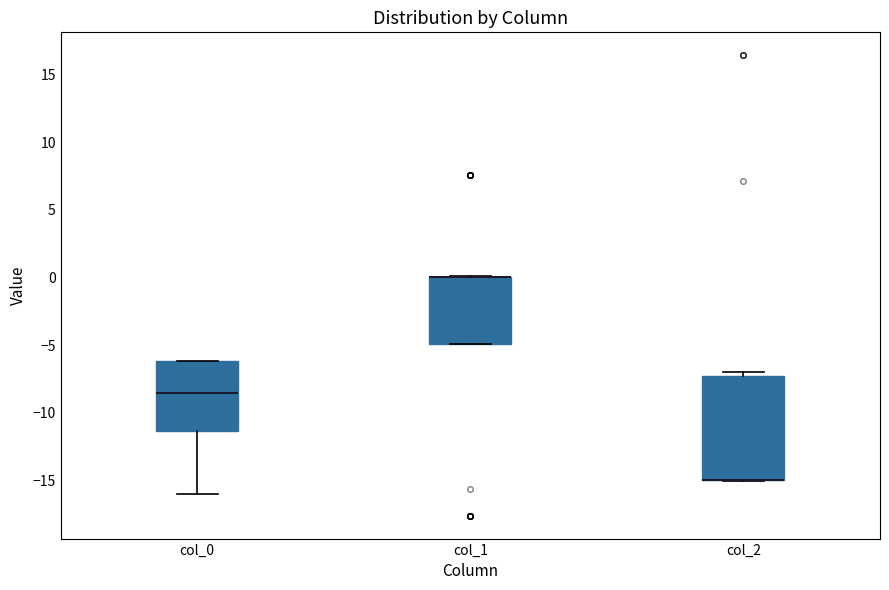

Reading left to right, transcribe this box plot: for each box, give where its median line is, the range the box spans, and where its two whiskers end, as read against the y-axis. The values are not printed on the chart, so give them approximately, as read against the axis.

col_0: median -8.5, box -11.5 to -6.0, whiskers -16.0 to -6.0
col_1: median 0.0 (drawn on the box's upper edge), box -5.0 to 0.0, whiskers -5.0 to 0.0
col_2: median -15.0 (drawn on the box's lower edge), box -15.0 to -7.5, whiskers -15.0 to -7.0